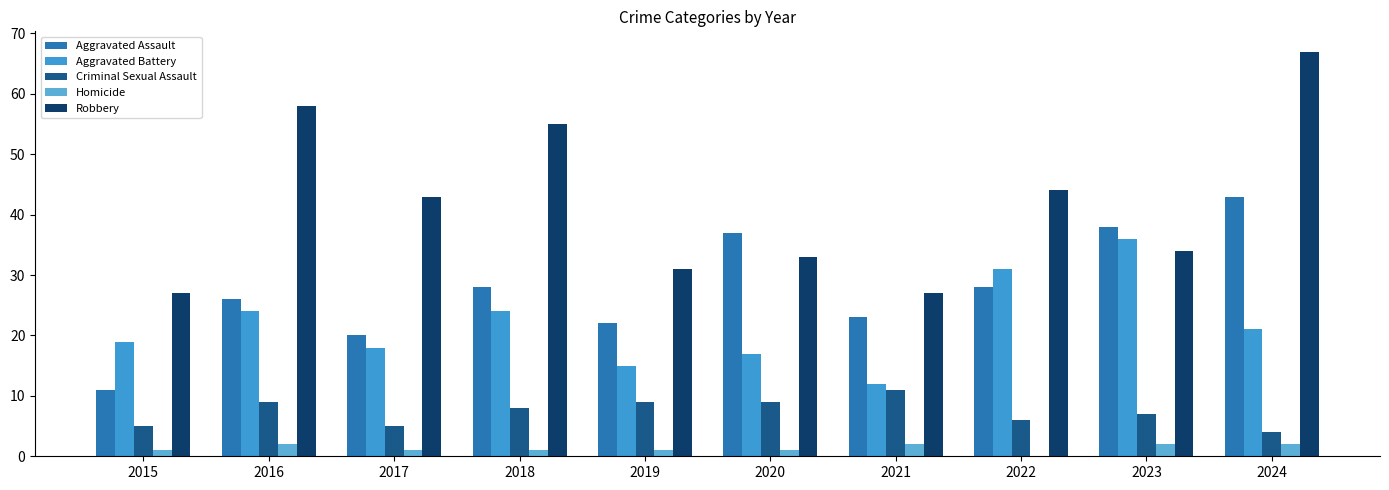

What is the sum of the Criminal Sexual Assault values at 2019 and 2024?

13